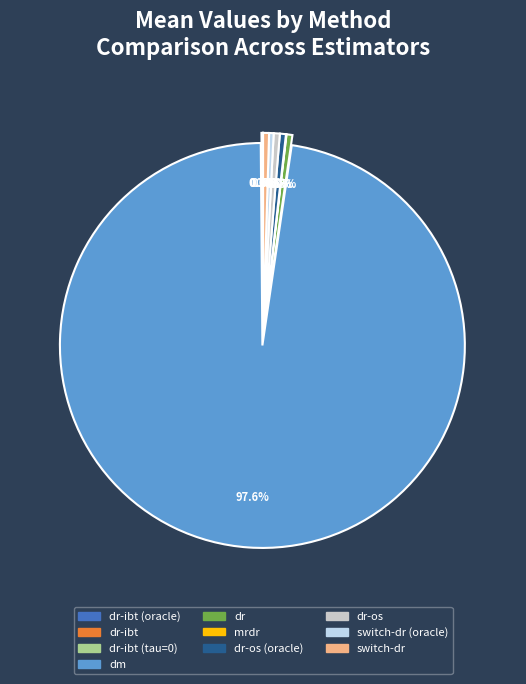

What is the majority slice?

dm